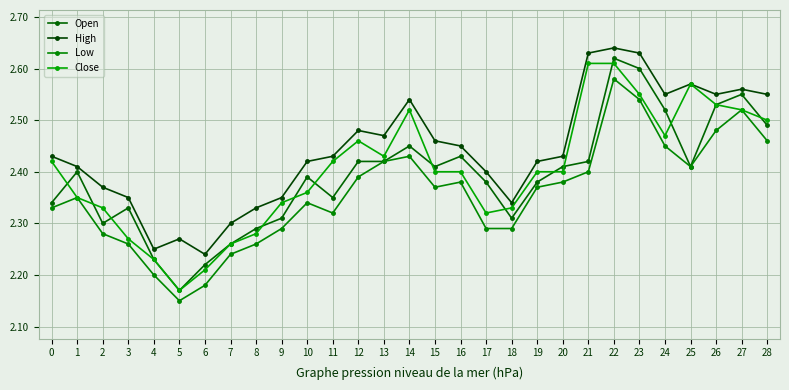

True or false: Close has more than 1 points higher than both neighbors.

True